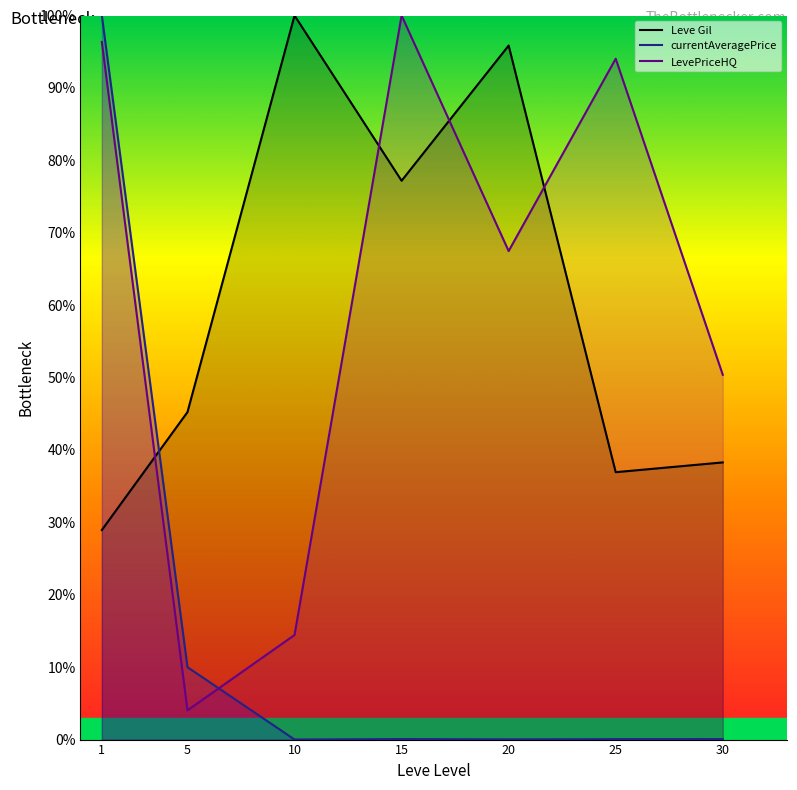

Is it true that currentAveragePrice equals 0.1 at 25?

True